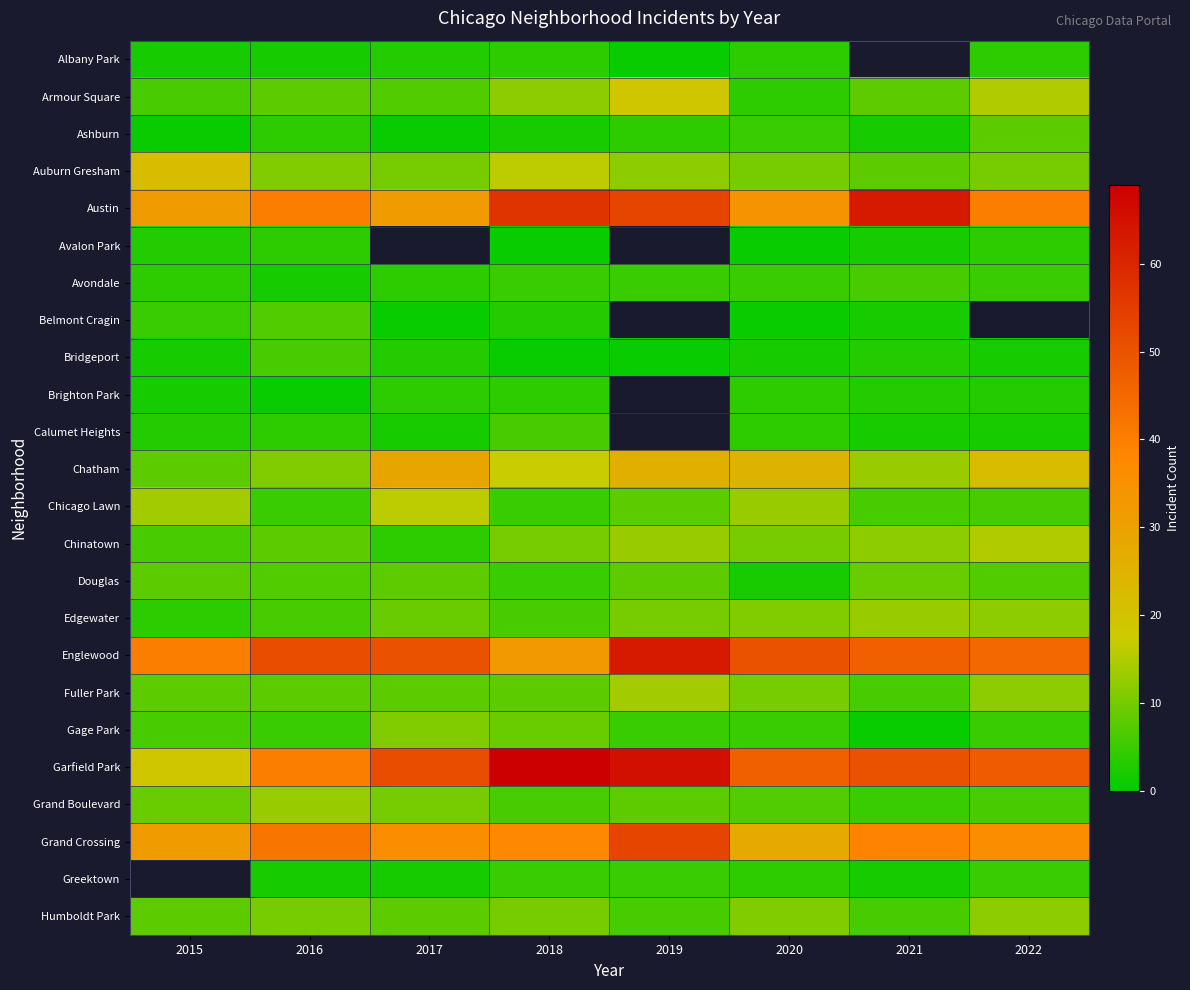

Is it true that Chinatown equals 19.6 at 2021?

False